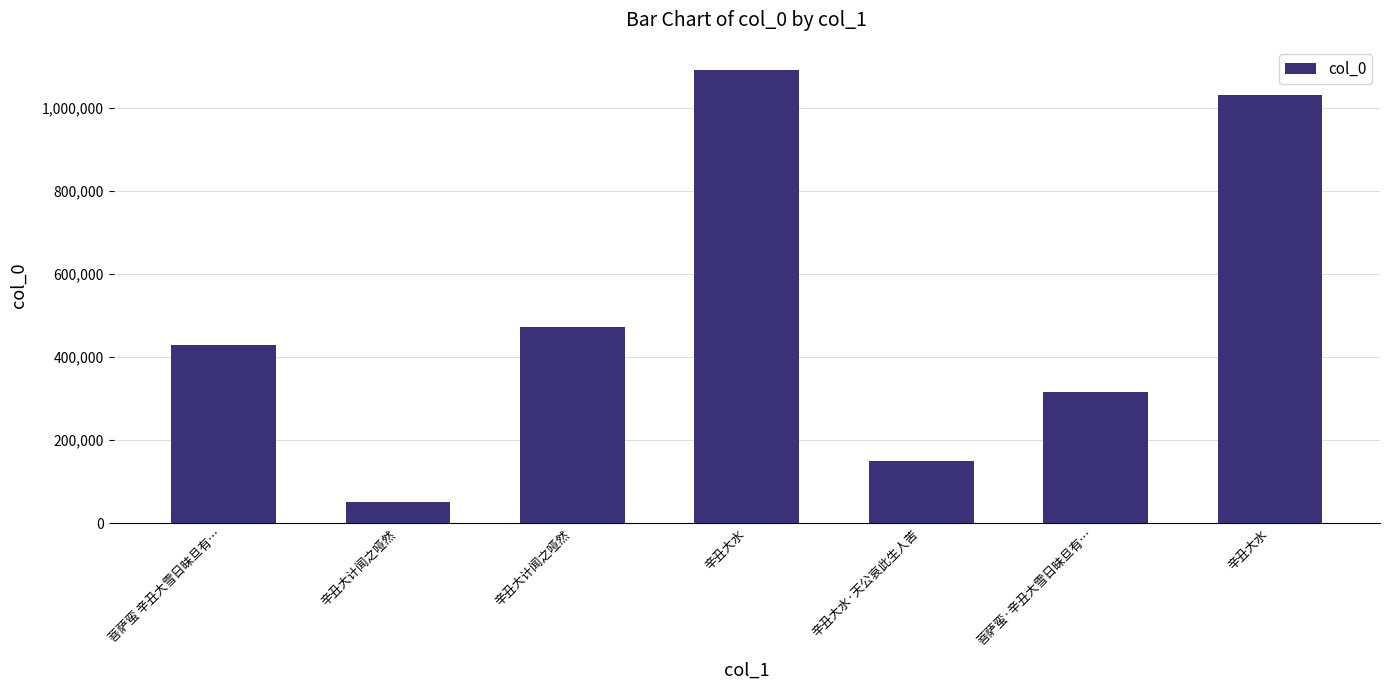

Does the chart contain any negative values?

No